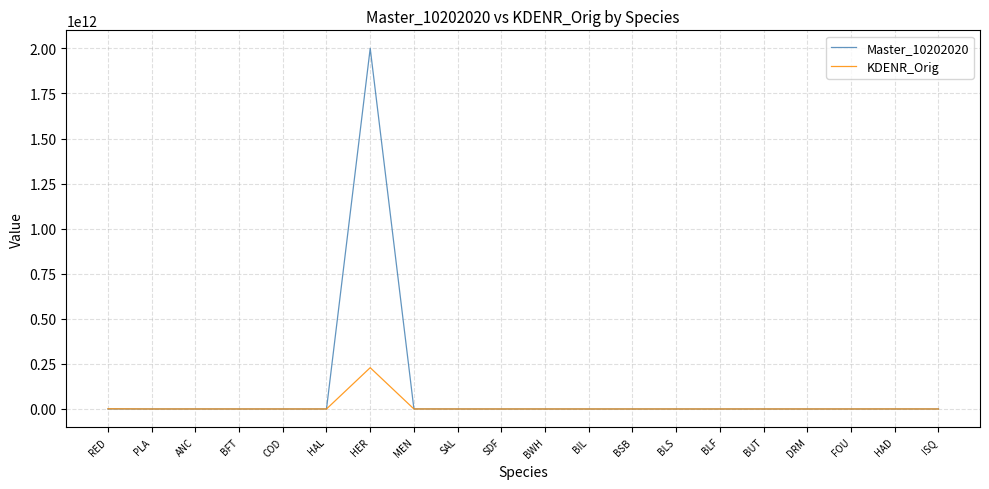

List the series in order of their overall mean, lowest first.

KDENR_Orig, Master_10202020